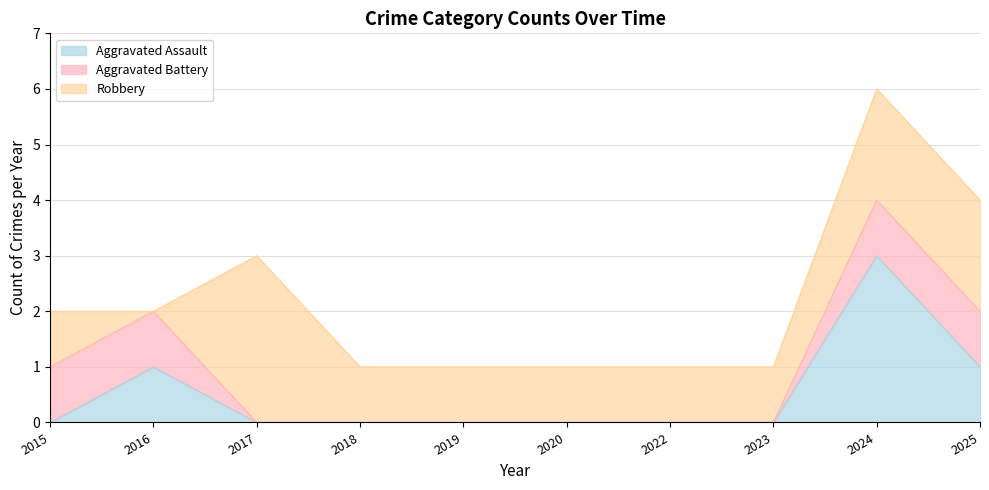

Between 2016 and 2018, which is larger?

2016